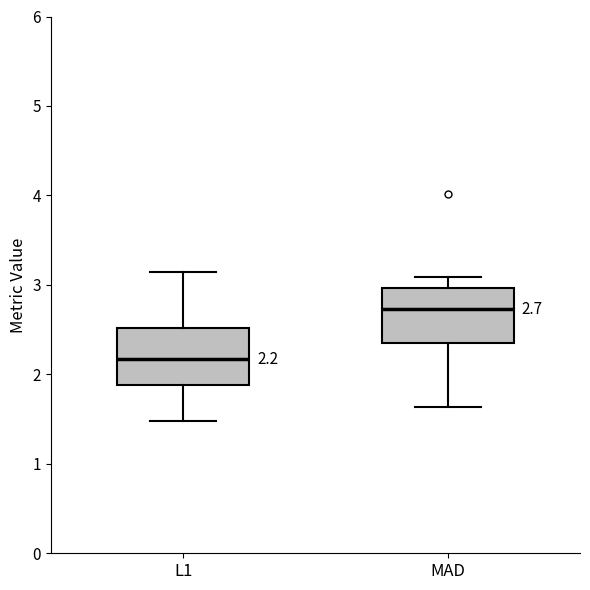

Which box has the lowest median line?

L1